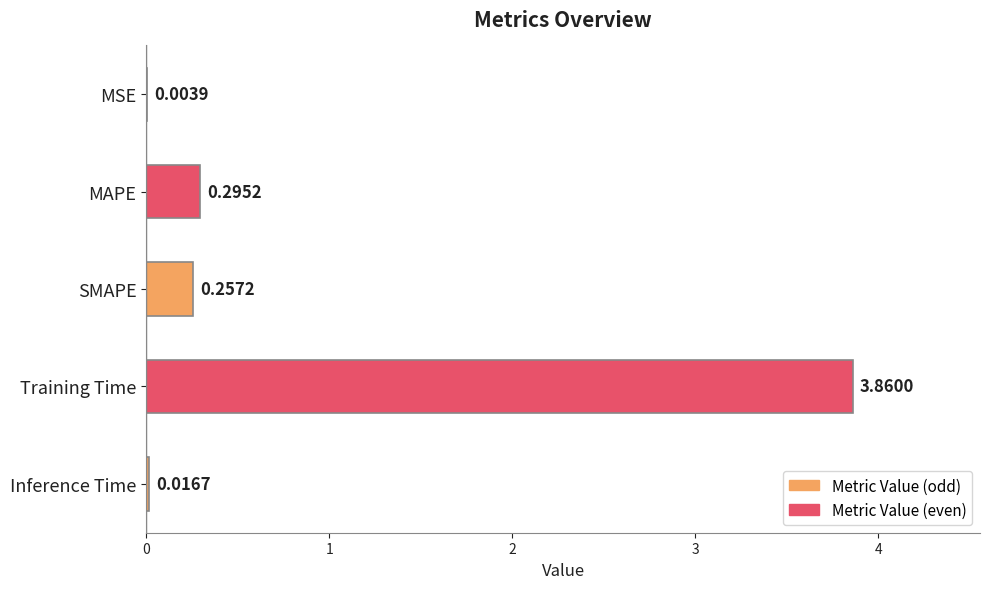

Where is the data nearest to the value 1?

MAPE